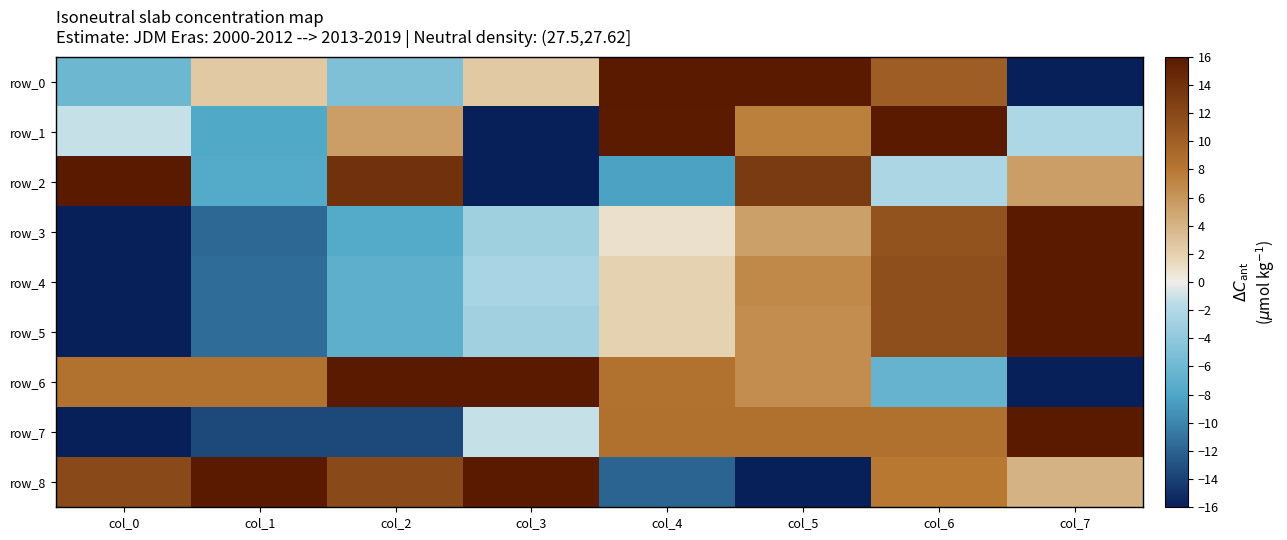

Reading right to left, extract all data points from this chart.

row_0: col_7=-16.0	col_6=10.2	col_5=16.0	col_4=16.0	col_3=2.6	col_2=-4.9	col_1=2.6	col_0=-6.1
row_1: col_7=-2.2	col_6=16.0	col_5=7.5	col_4=15.8	col_3=-16.0	col_2=5.4	col_1=-7.9	col_0=-1.2
row_2: col_7=5.4	col_6=-2.4	col_5=13.0	col_4=-8.3	col_3=-16.0	col_2=13.9	col_1=-7.6	col_0=16.0
row_3: col_7=16.0	col_6=11.0	col_5=5.4	col_4=1.0	col_3=-3.0	col_2=-7.7	col_1=-11.7	col_0=-16.0
row_4: col_7=16.0	col_6=11.5	col_5=6.8	col_4=2.0	col_3=-2.5	col_2=-7.0	col_1=-11.4	col_0=-16.0
row_5: col_7=16.0	col_6=11.4	col_5=6.6	col_4=1.9	col_3=-3.0	col_2=-7.1	col_1=-11.4	col_0=-16.0
row_6: col_7=-16.0	col_6=-6.6	col_5=6.6	col_4=8.5	col_3=16.0	col_2=16.0	col_1=8.5	col_0=8.5
row_7: col_7=16.0	col_6=8.6	col_5=8.6	col_4=8.6	col_3=-1.2	col_2=-13.5	col_1=-13.5	col_0=-16.0
row_8: col_7=4.0	col_6=8.0	col_5=-16.0	col_4=-12.0	col_3=16.0	col_2=12.0	col_1=16.0	col_0=12.0